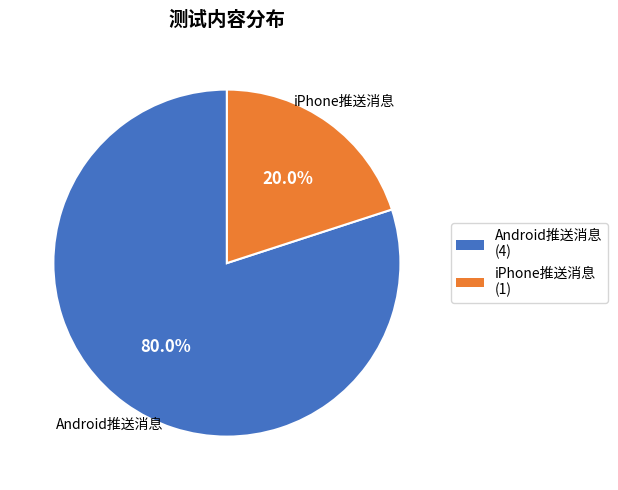

How many segments does this pie chart have?

2